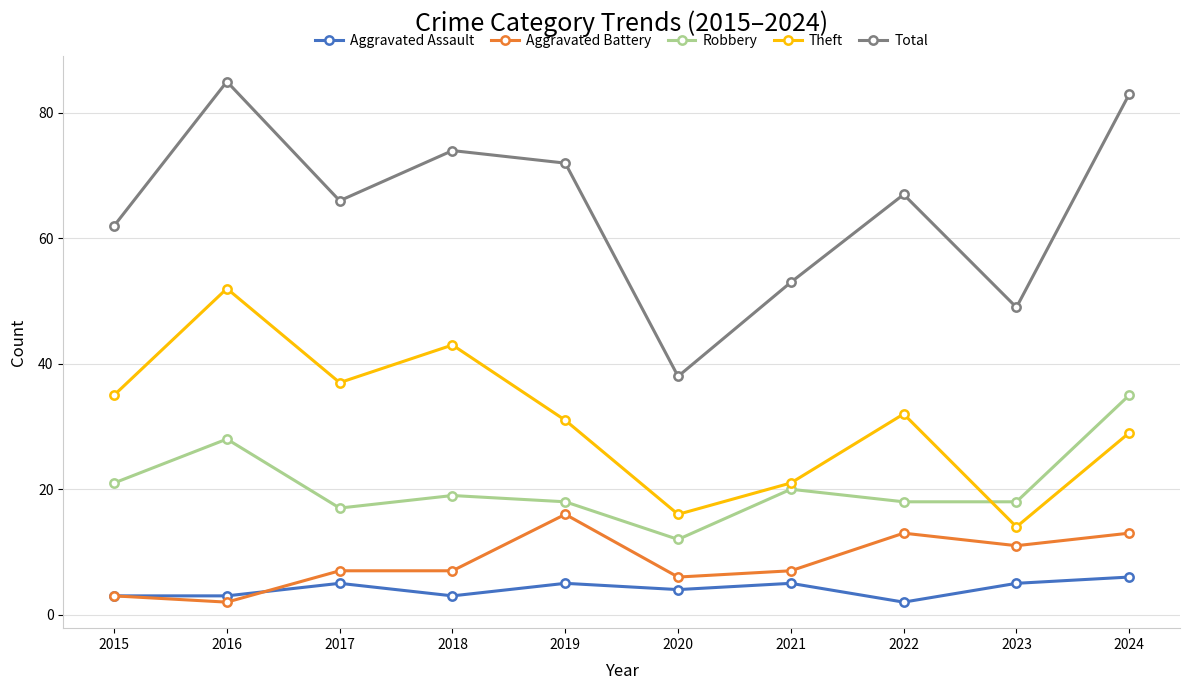

Read the Robbery value at 2015.

21